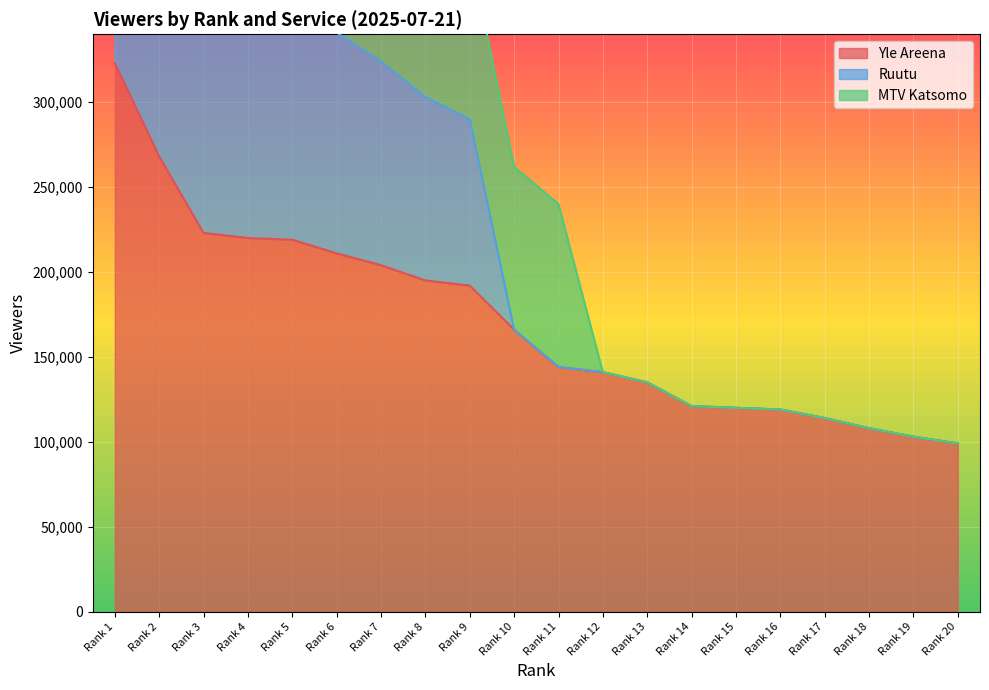

Which label corresponds to the largest value in the chart?

Rank 1